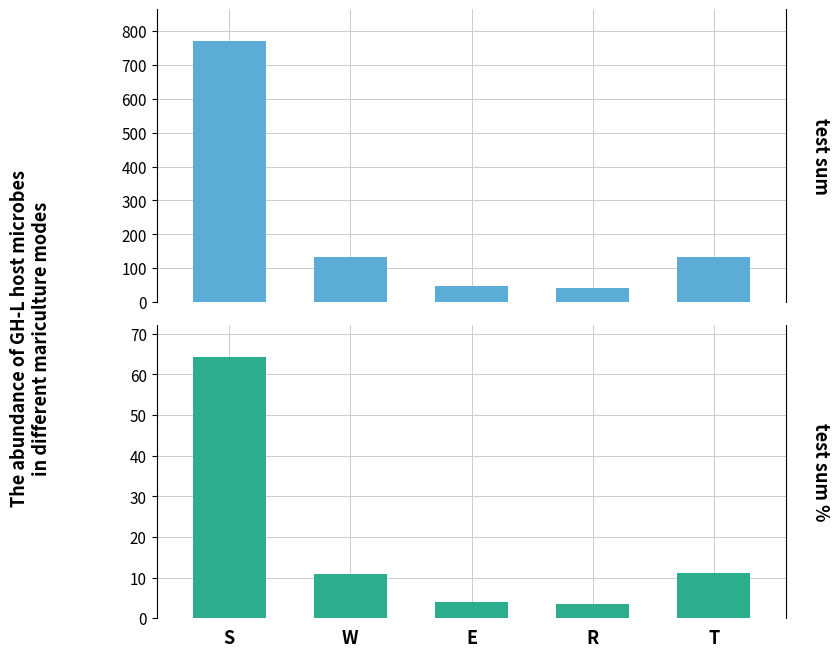

Rank the series by their average value, from highest to lowest.

test sum, test sum %